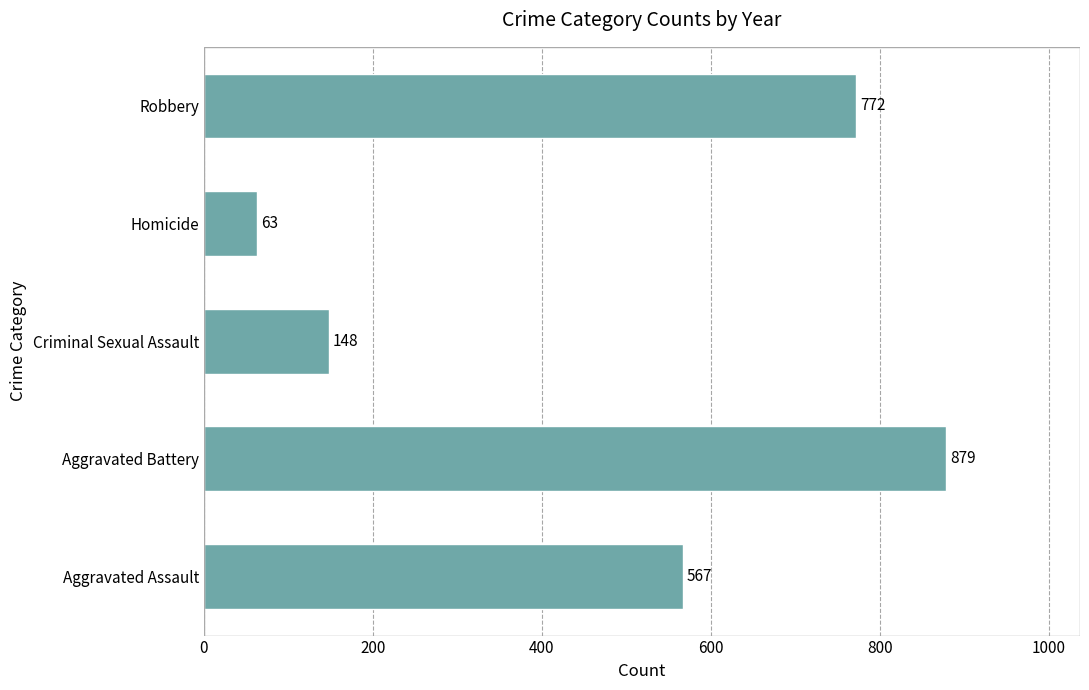

What is the average value?

486